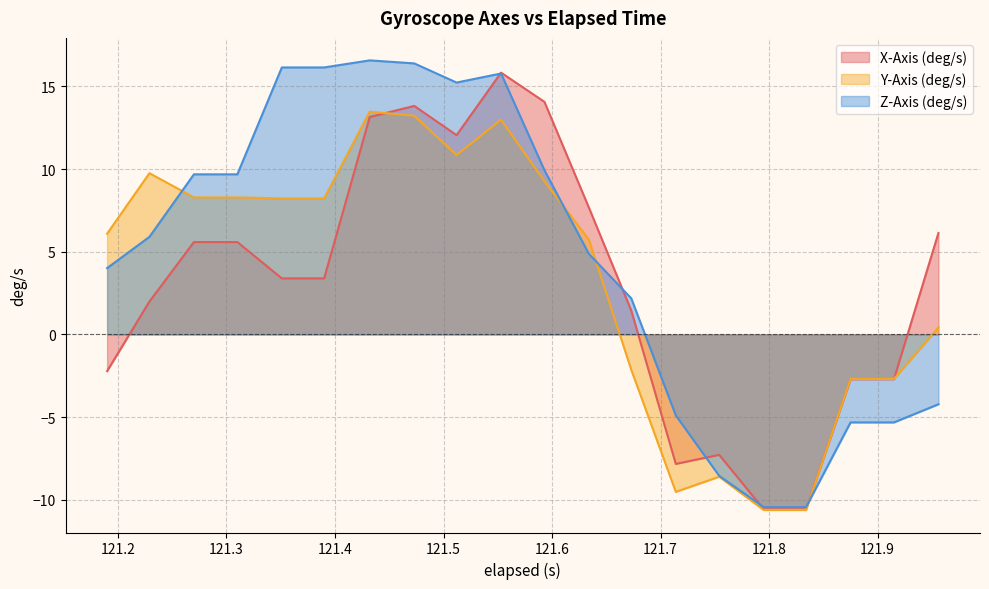

Reading right to left, list all the values displayed in this chart.

X-Axis (deg/s): 6.1	-2.7	-2.7	-10.6	-10.6	-7.3	-7.8	1.4	7.7	14.1	15.8	12.0	13.8	13.1	3.4	3.4	5.6	5.6	2.0	-2.2
Y-Axis (deg/s): 0.4	-2.7	-2.7	-10.6	-10.6	-8.6	-9.5	-2.1	5.7	9.3	13.0	10.8	13.2	13.5	8.2	8.2	8.3	8.3	9.7	6.1
Z-Axis (deg/s): -4.2	-5.3	-5.3	-10.4	-10.4	-8.6	-4.9	2.2	4.9	9.9	15.8	15.2	16.4	16.6	16.1	16.1	9.7	9.7	5.9	4.0